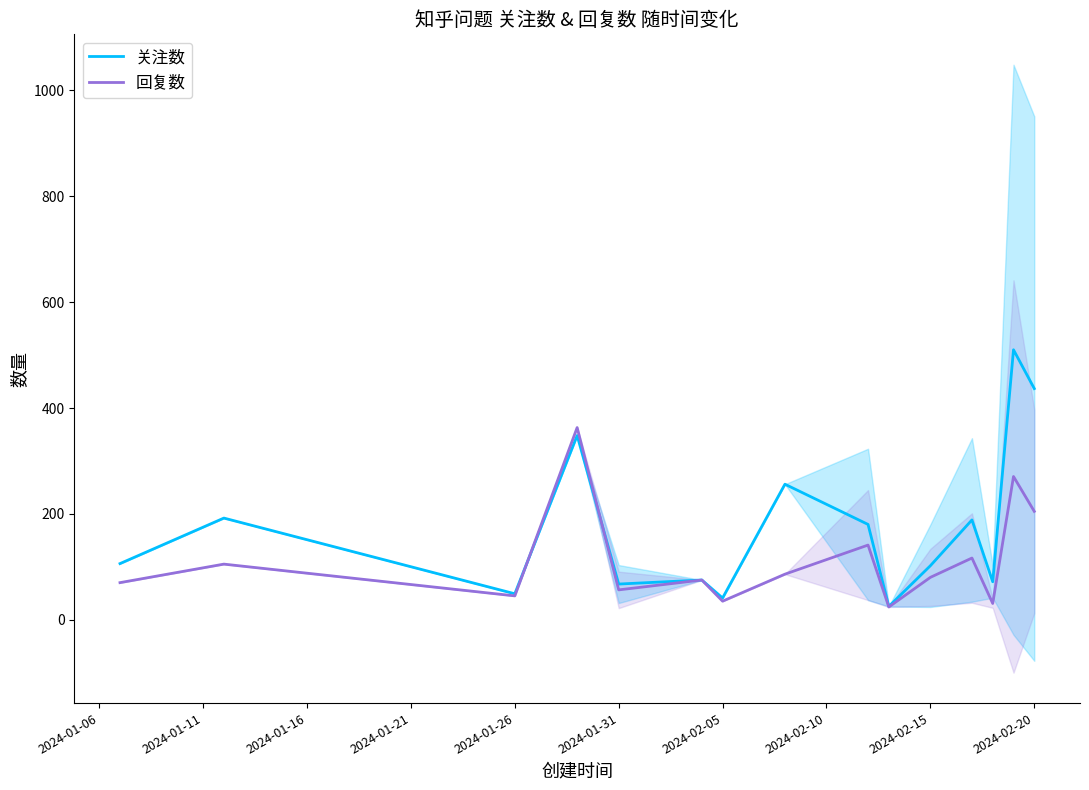

List the series in order of their peak value, lowest first.

回复数, 关注数